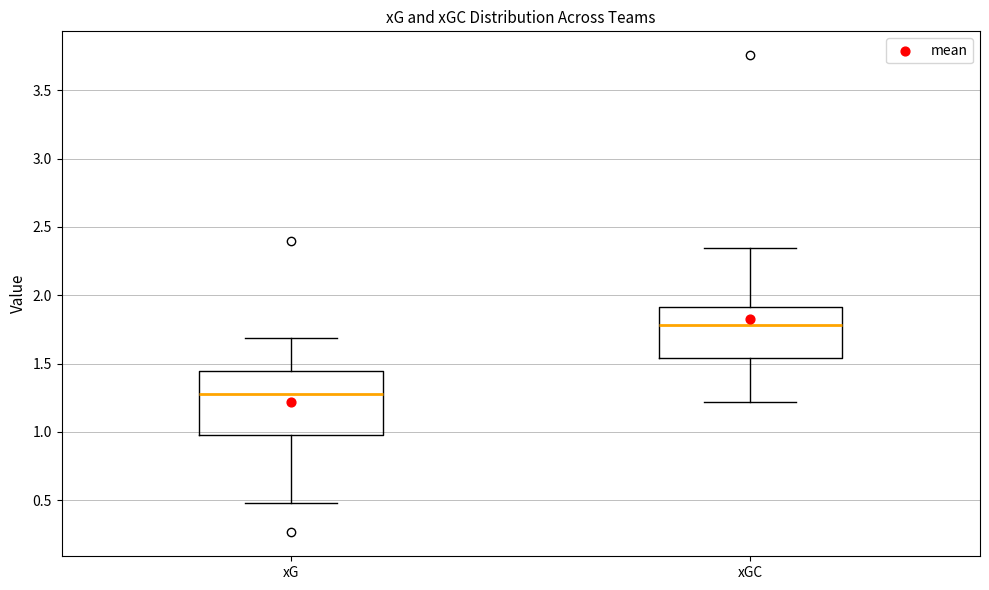

Reading left to right, read every box against the y-axis: the position of its median line, the range the box covers, and the ends of its whiskers. The values are not printed on the chart, so give them approximately, as read against the axis.

xG: median 1.25, box 1.00 to 1.45, whiskers 0.50 to 1.70
xGC: median 1.80, box 1.55 to 1.90, whiskers 1.20 to 2.35